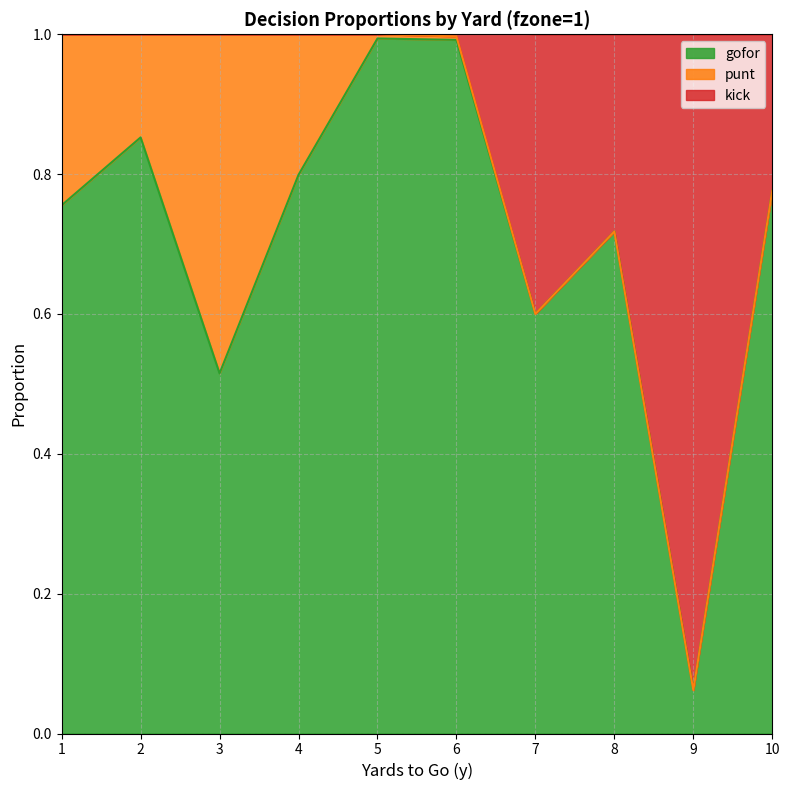

True or false: gofor has a value of 1.6 at 6.

False